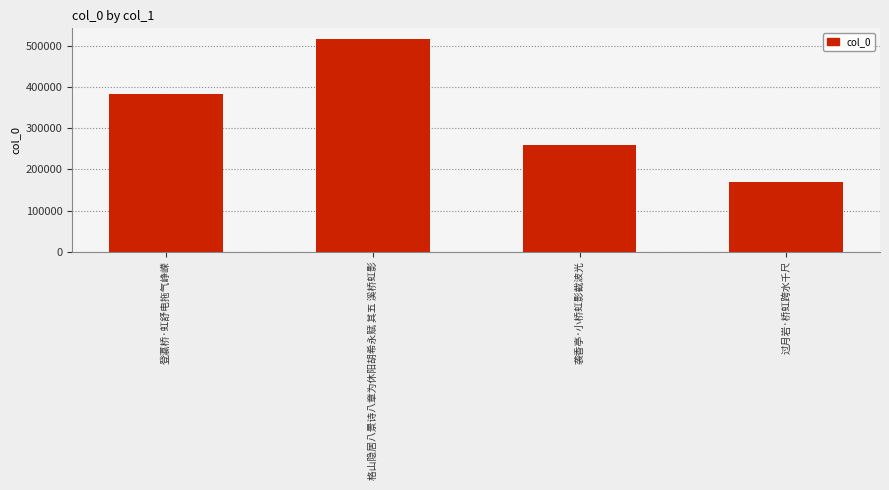

What is the change in value from 登瀛桥·虹舒电拖气峥嵘 to 格山隐居八景诗八章为休阳胡希永赋 其五 溪桥虹影?

+134618